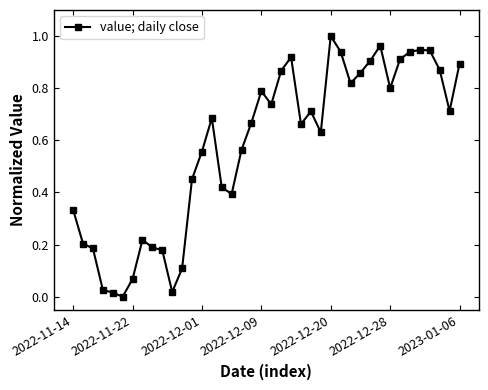

How many values are above zero?

39